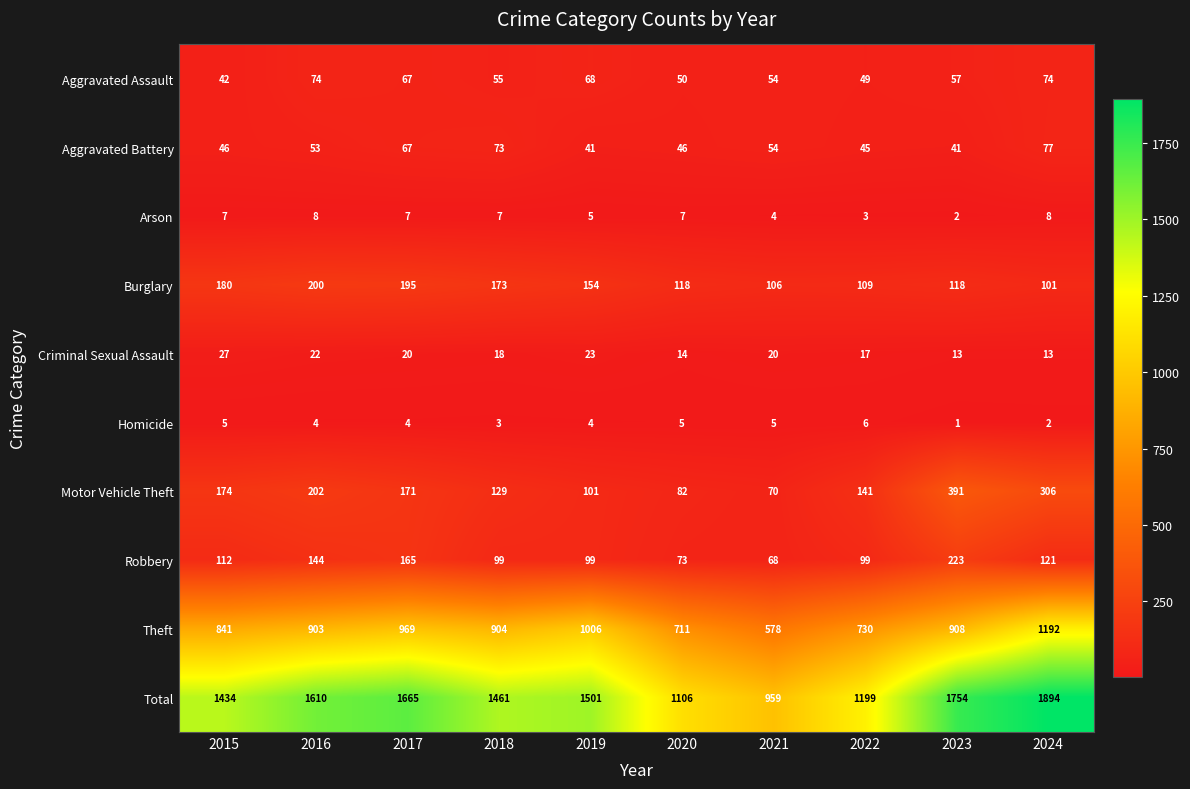

Read the Aggravated Battery value at 2018.

73